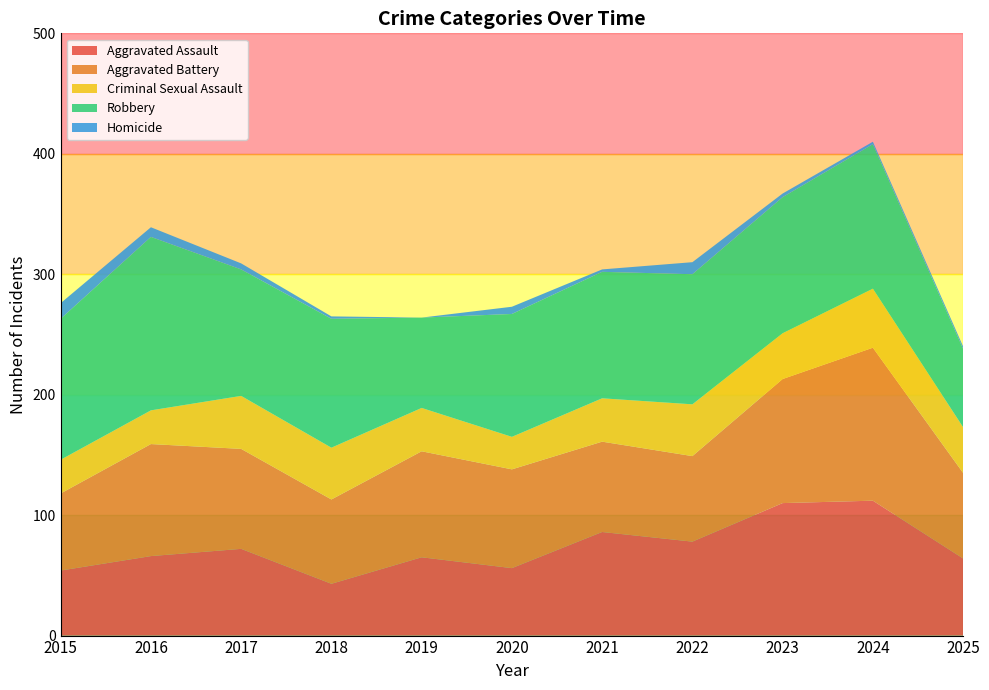

Reading right to left, transcribe all the data shown in this chart.

Aggravated Assault: 2025=64	2024=112	2023=110	2022=78	2021=86	2020=56	2019=65	2018=43	2017=72	2016=66	2015=54
Aggravated Battery: 2025=71	2024=127	2023=103	2022=71	2021=75	2020=82	2019=88	2018=70	2017=83	2016=93	2015=64
Criminal Sexual Assault: 2025=38	2024=49	2023=38	2022=43	2021=36	2020=27	2019=36	2018=43	2017=44	2016=28	2015=28
Robbery: 2025=65	2024=120	2023=113	2022=108	2021=105	2020=102	2019=75	2018=107	2017=105	2016=144	2015=117
Homicide: 2025=2	2024=2	2023=3	2022=10	2021=2	2020=6	2019=0	2018=2	2017=5	2016=8	2015=13